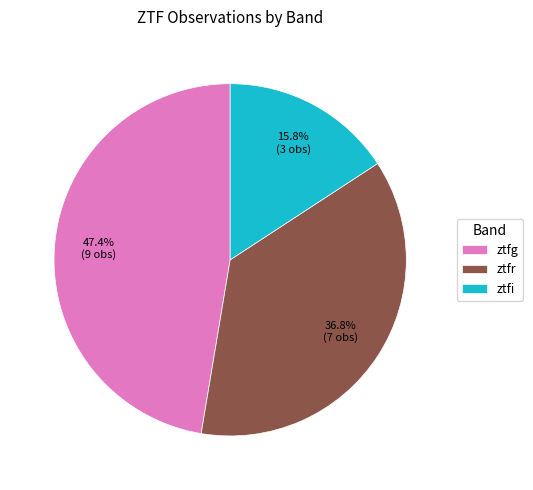

True or false: ztfr accounts for 37% of the total.

True